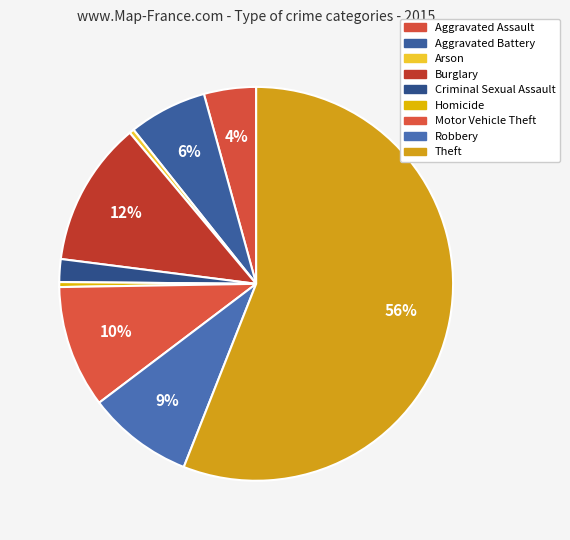

How many slices are in this pie chart?

9